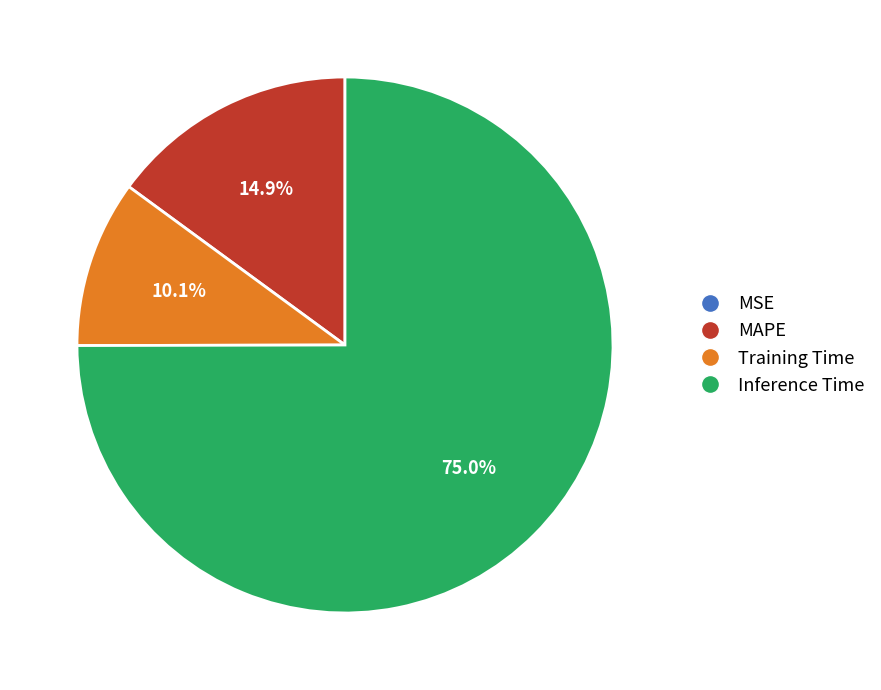

To the nearest percent, what percentage of the pie is Training Time?

10%